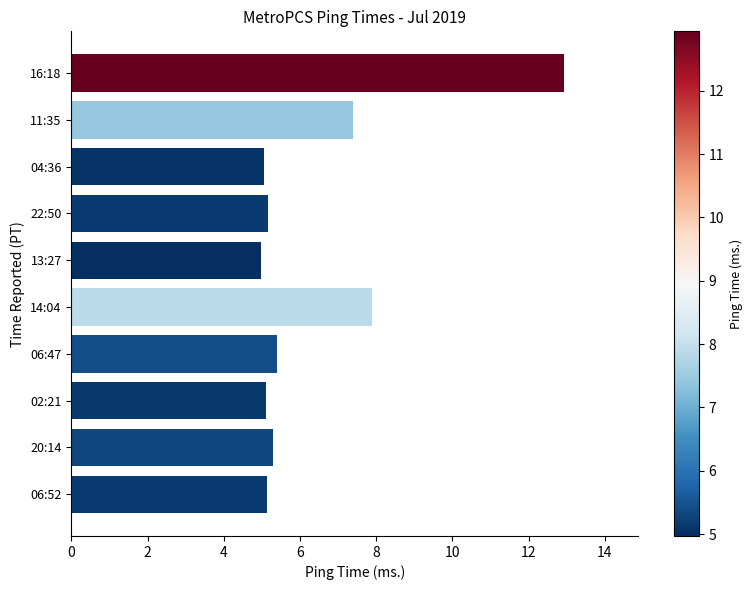

What is the change in value from 06:47 to 14:04?

+2.5